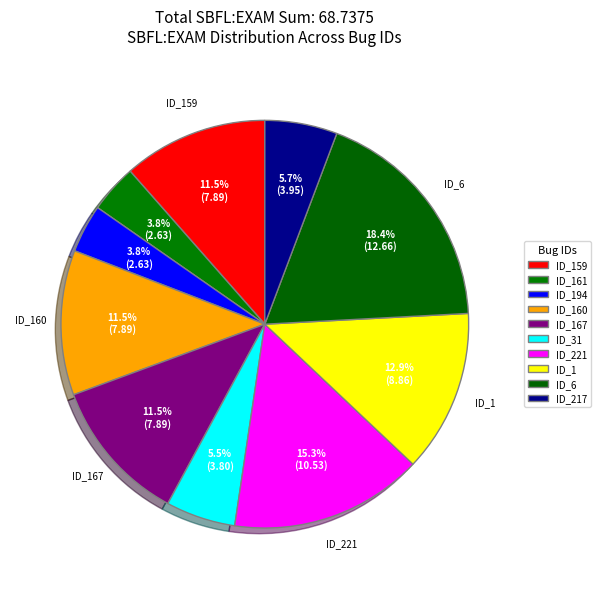

To the nearest percent, what is the difference between the largest and smallest slice percentages?

15%